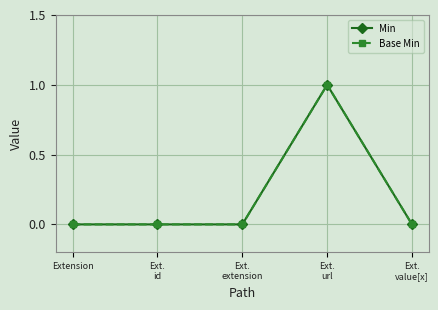

At how many categories does at least one series exceed 0?

1